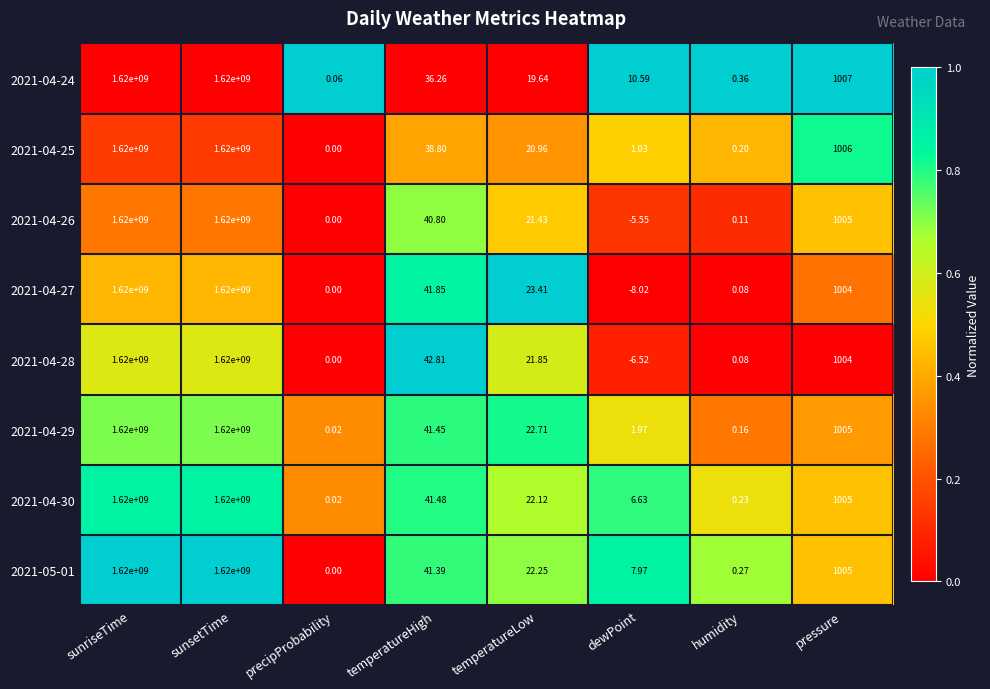

What is the greatest value displayed?

1620000000.0